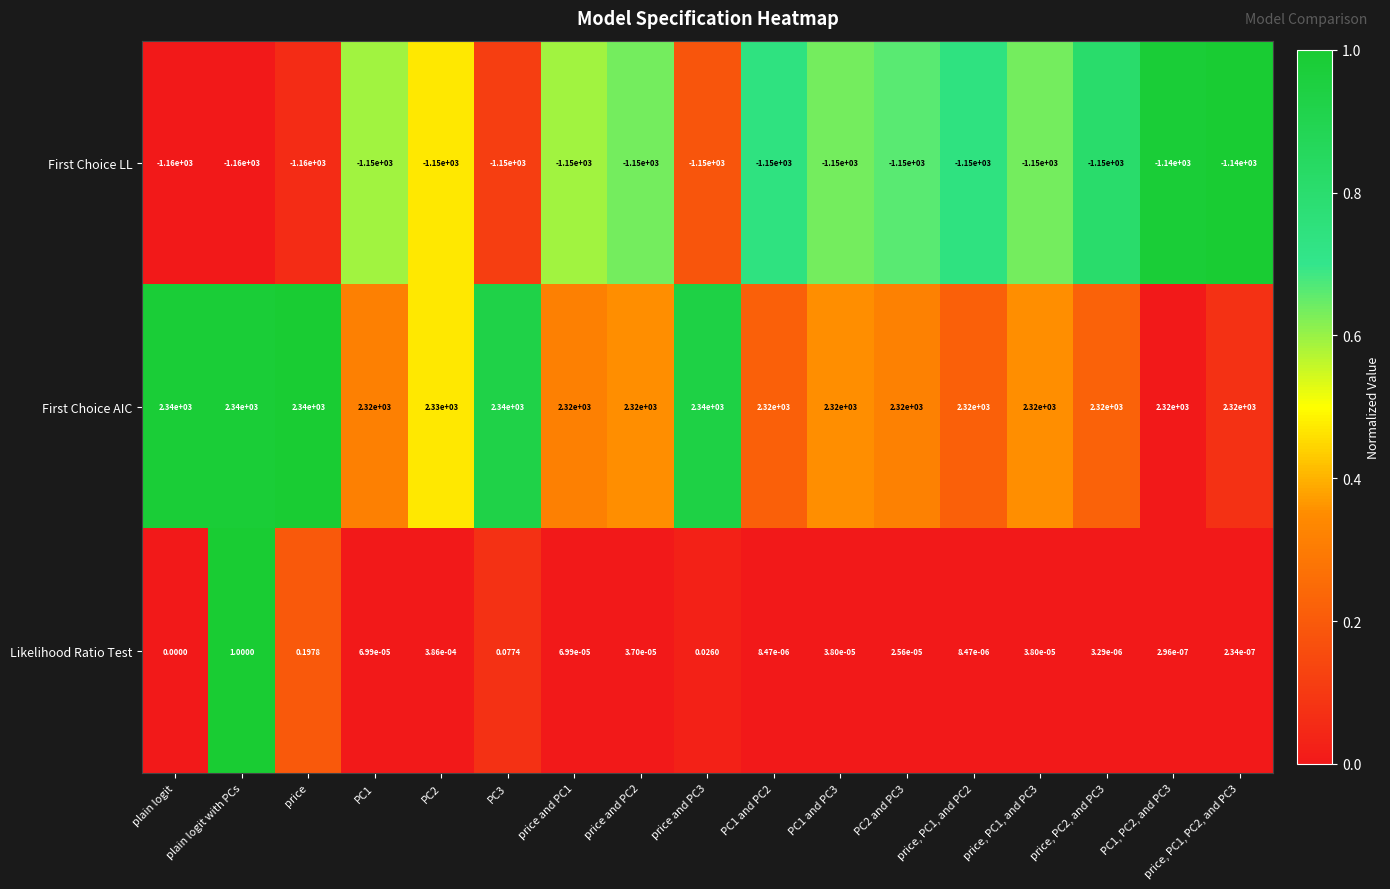

Between price, PC1, and PC3 and PC1, PC2, and PC3, which series saw the biggest shift?

First Choice LL